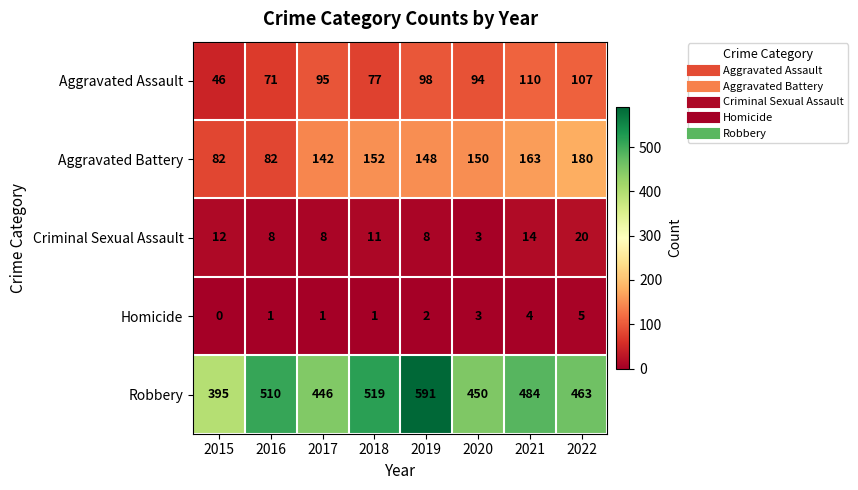

Which category has the lowest value across all series?

2015